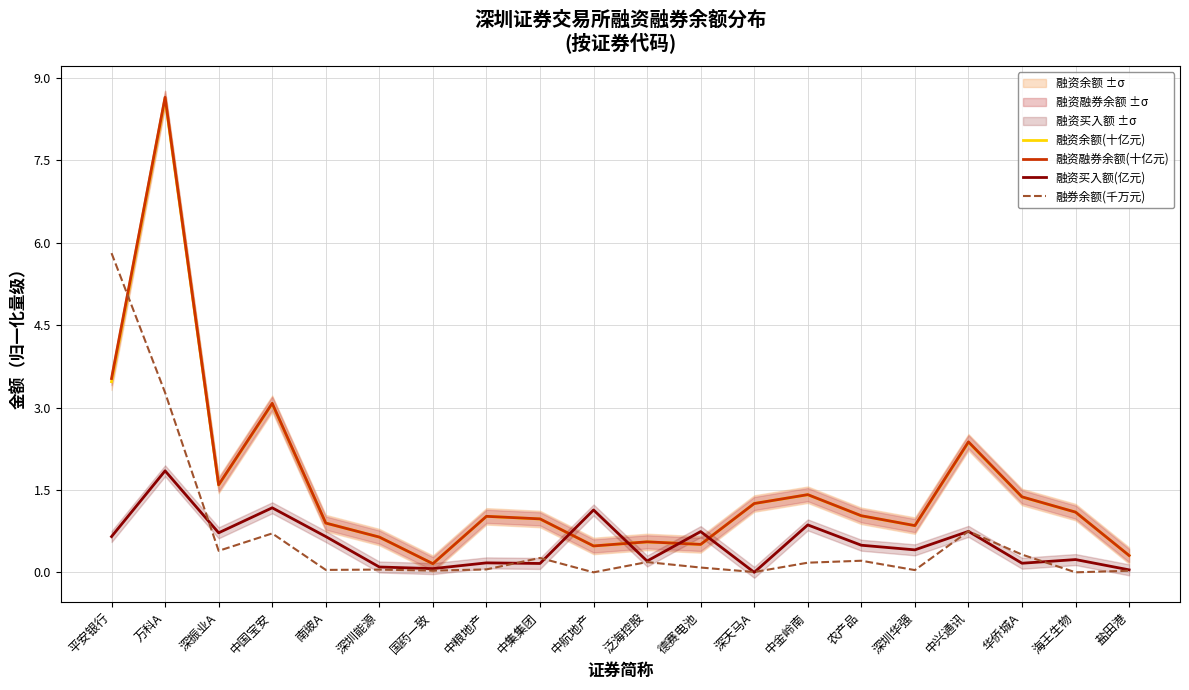

Does the chart display data point markers on the line(s)?

No